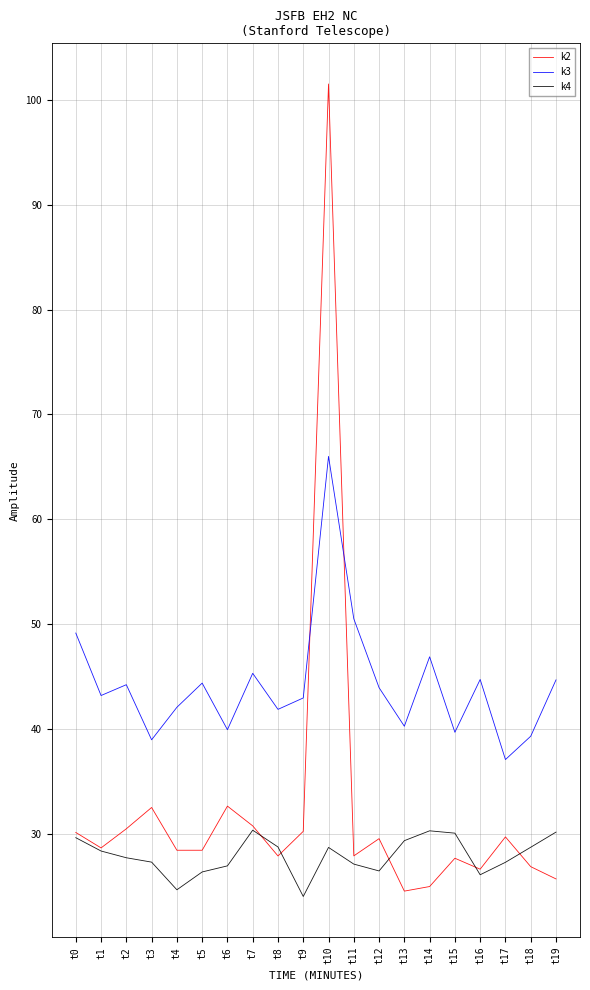

List the series in order of their overall mean, highest first.

k3, k2, k4